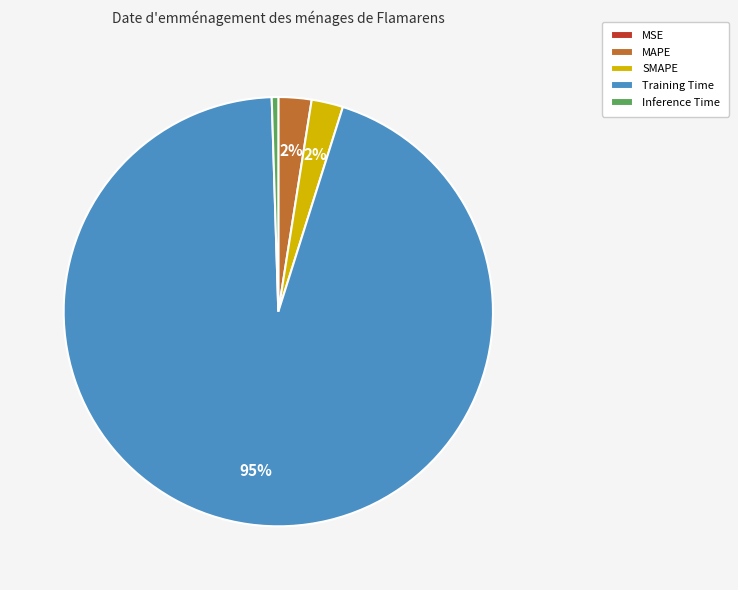

Is it true that MAPE is 9% of the pie?

False